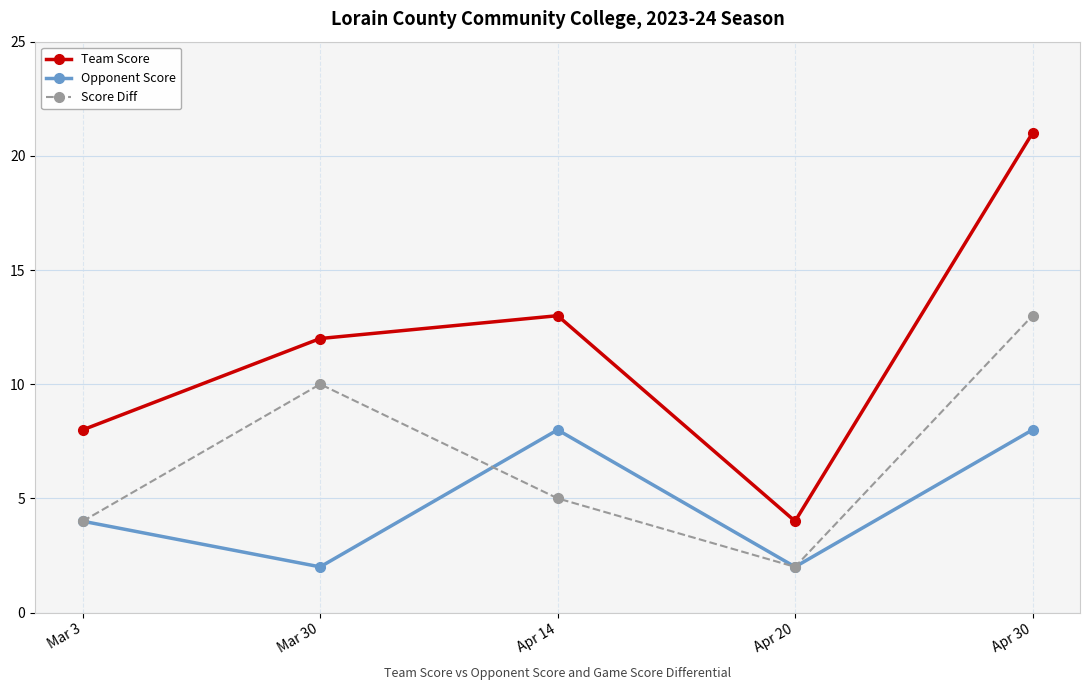

What is the average value of the Opponent Score series?

5